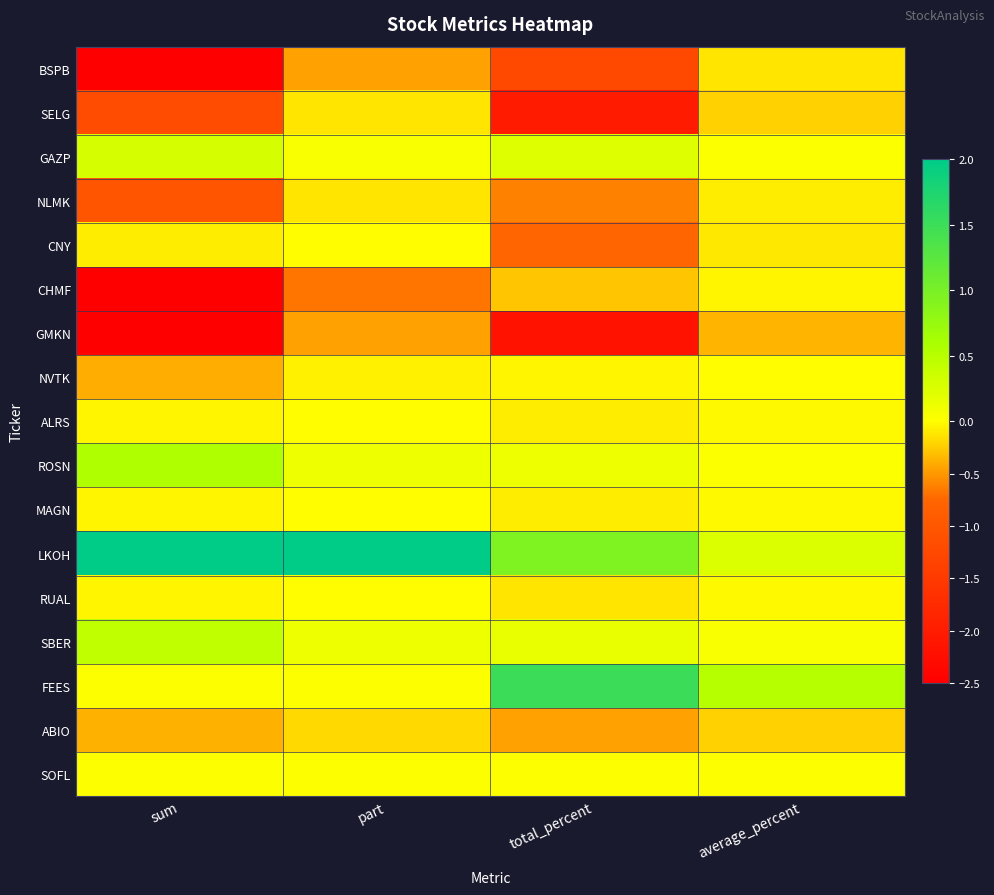

Which label corresponds to the largest value in the chart?

sum